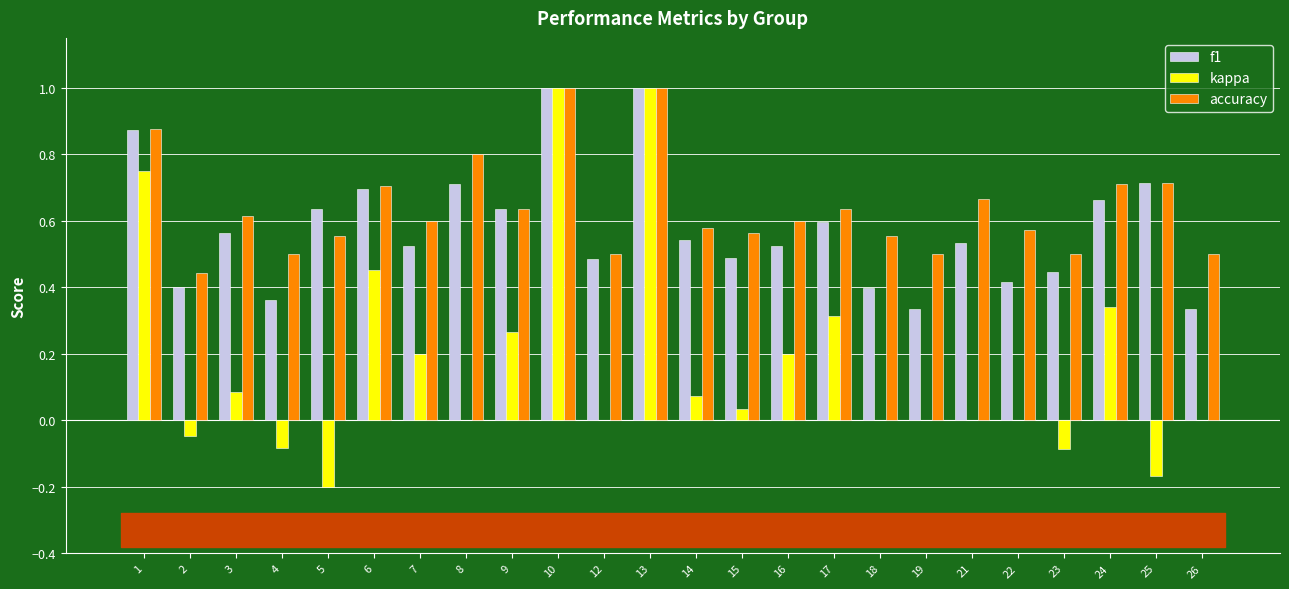

What is the sum of the f1 values at 6 and 7?

1.2